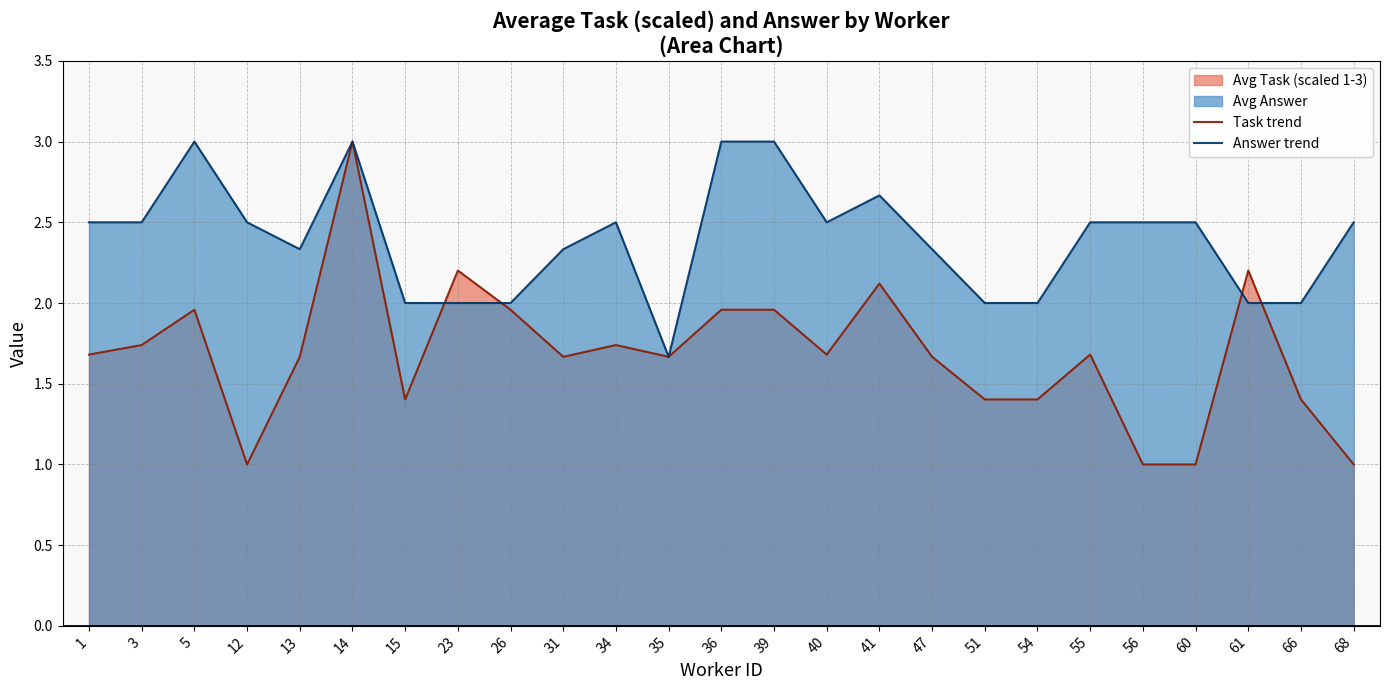

In Answer trend, how many points are higher than both neighbors (excluding endpoints)?

4